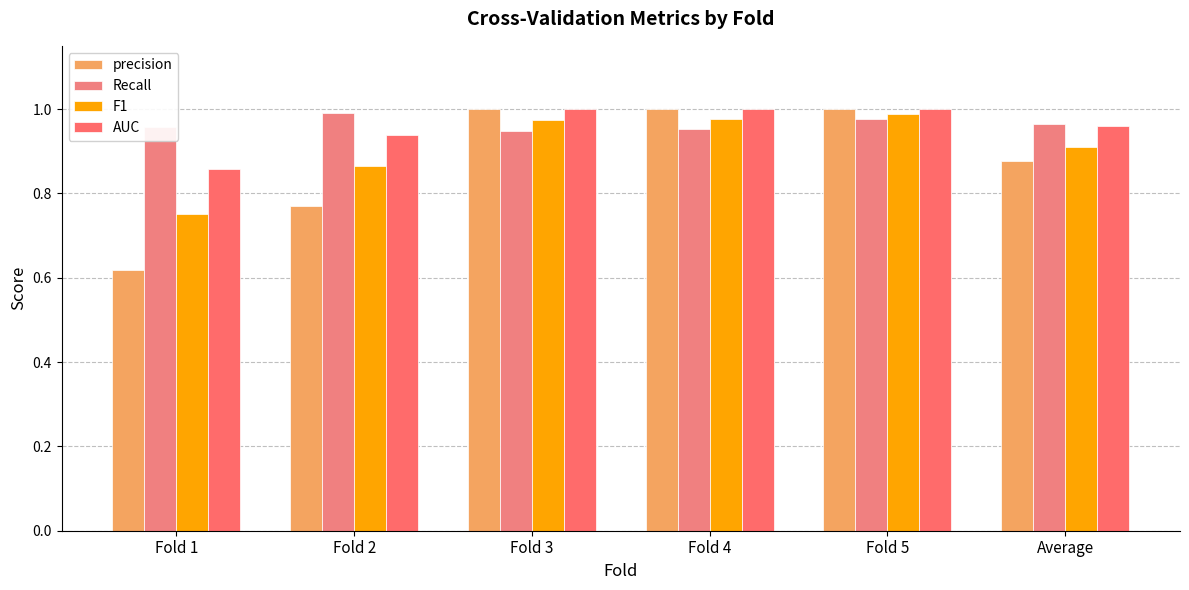

How many bars are there in each group?

4